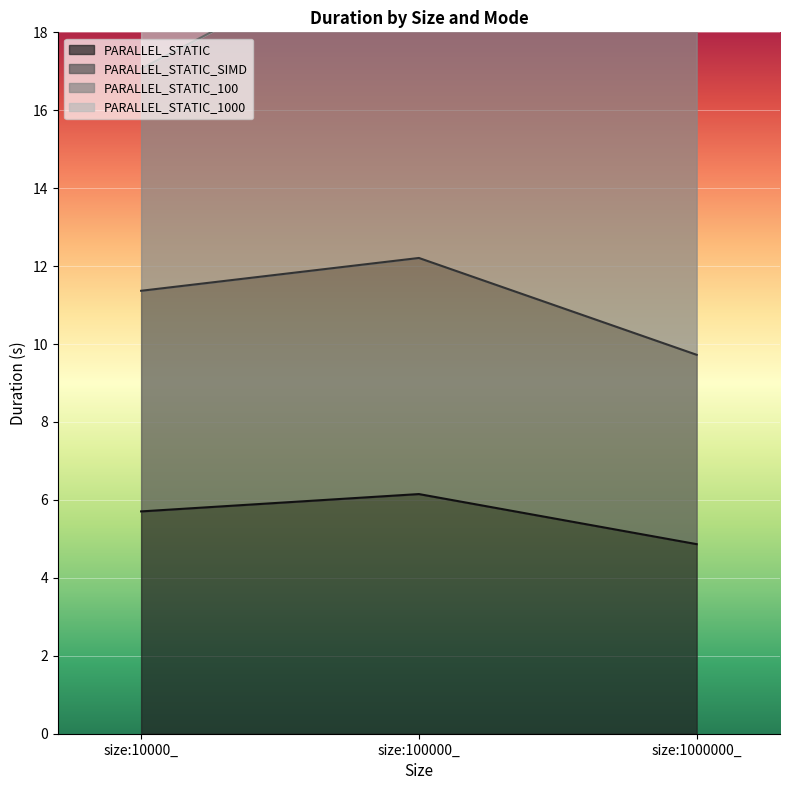

Is it true that PARALLEL_STATIC equals 2.4 at size:10000_?

False